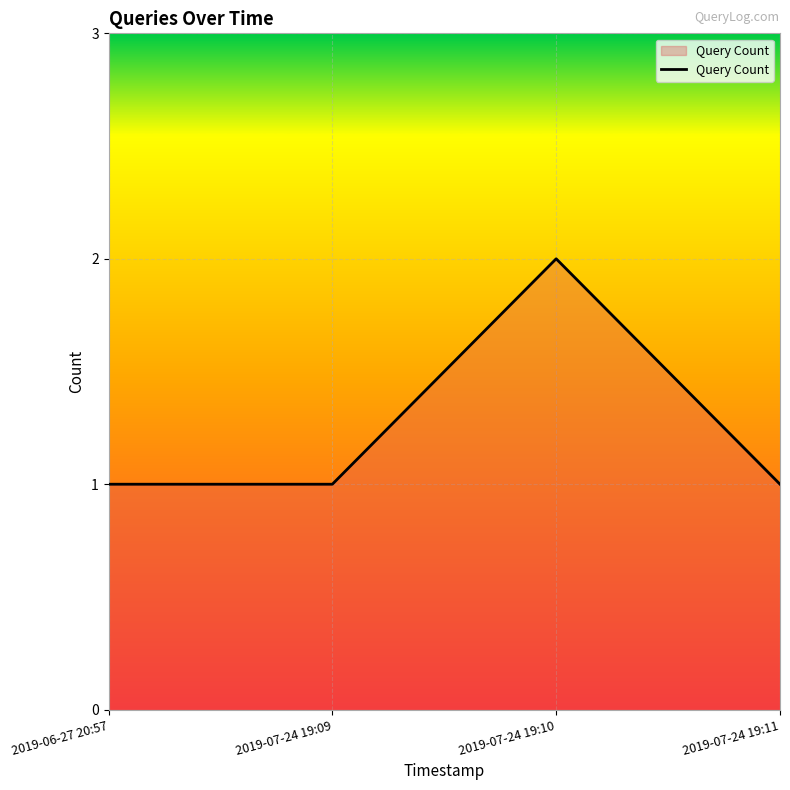

How many distinct data groups are displayed?

1